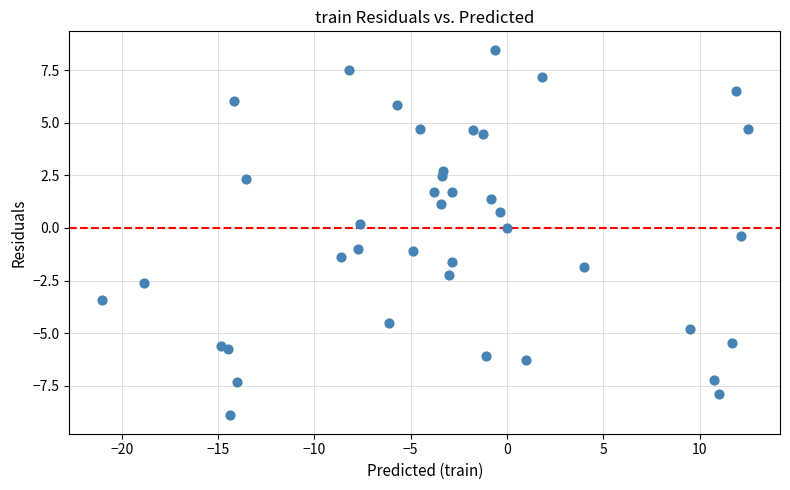

What is the range of X values (max minus min)?

33.5